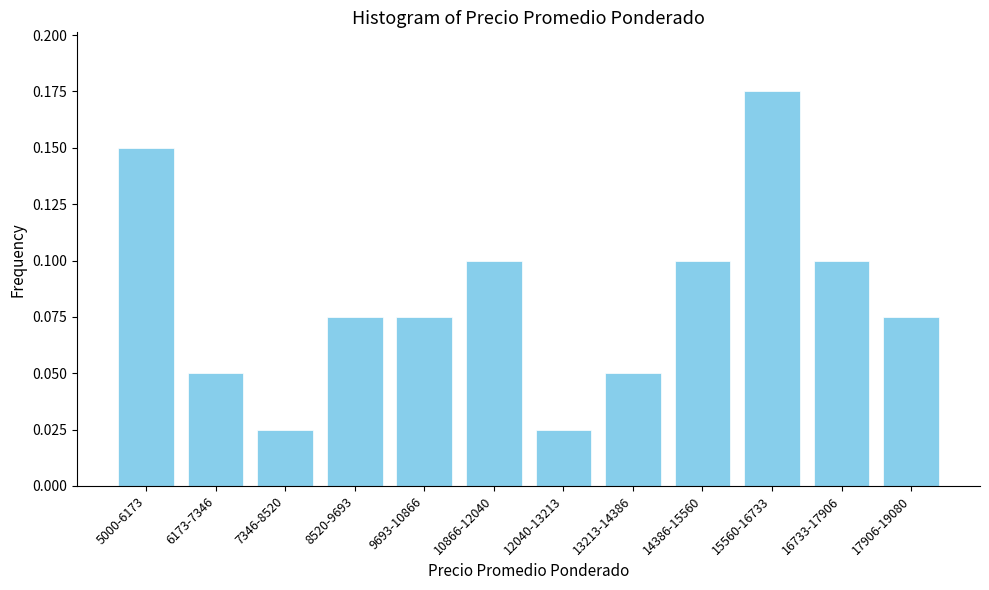

The value at 14386-15560 is 0.1. True or false?

True